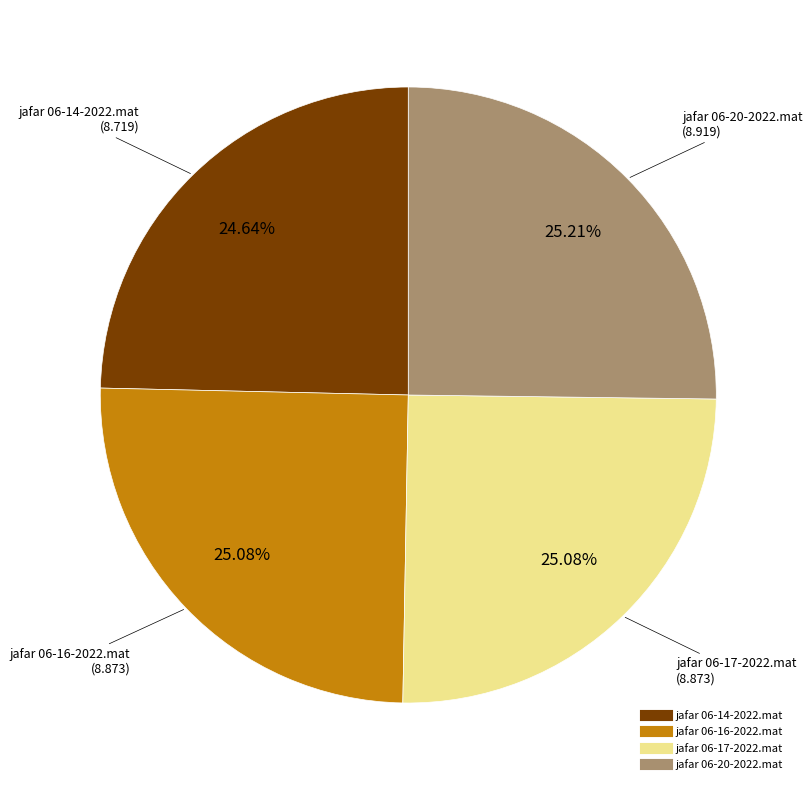

Combined, do jafar 06-16-2022.mat and jafar 06-17-2022.mat account for over 50%?

Yes